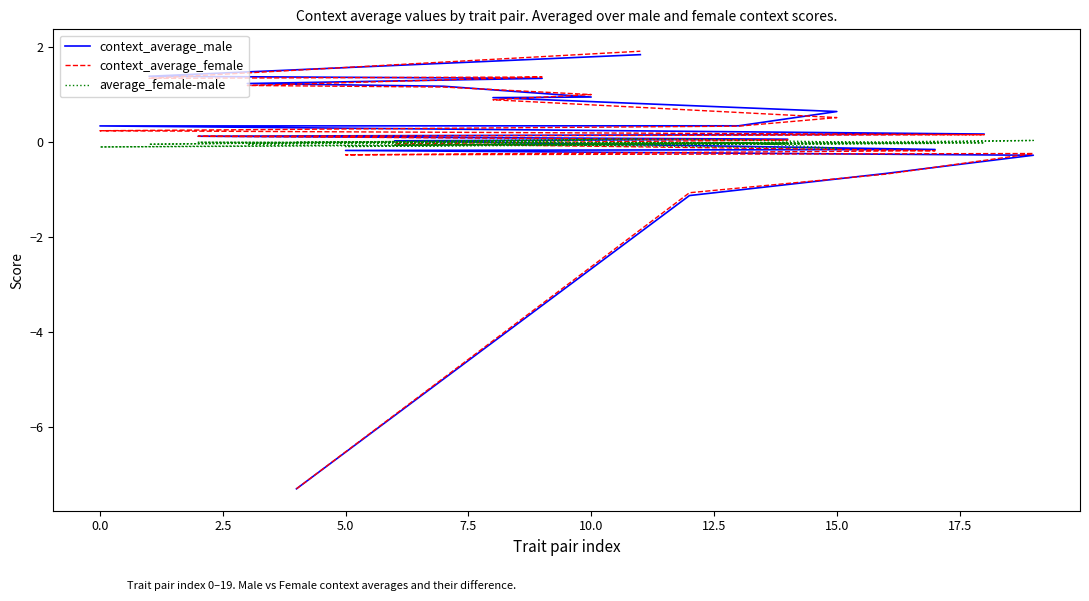

True or false: context_average_female and context_average_male cross at least once.

True